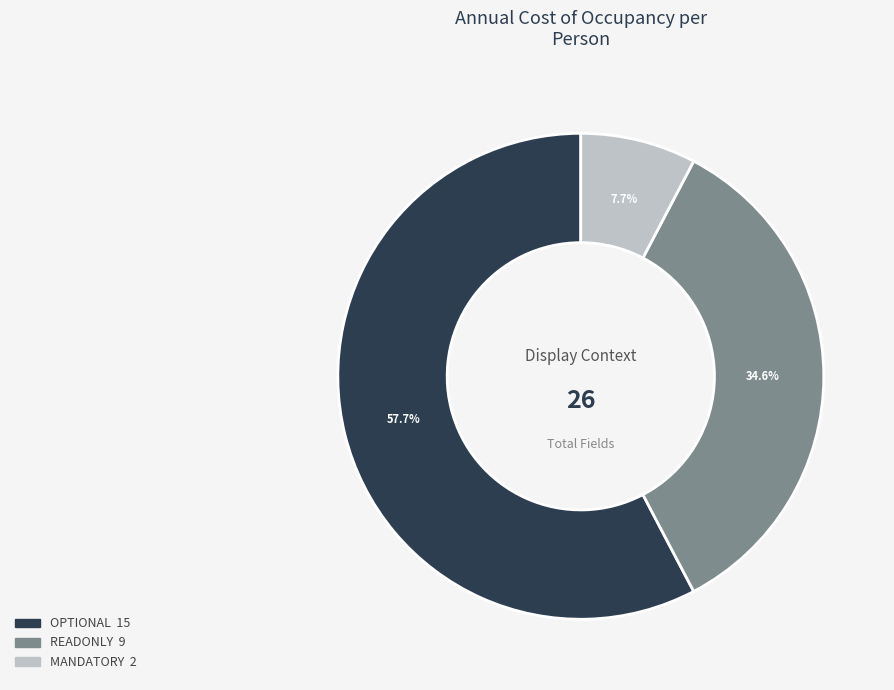

Does any single category account for the majority?

Yes